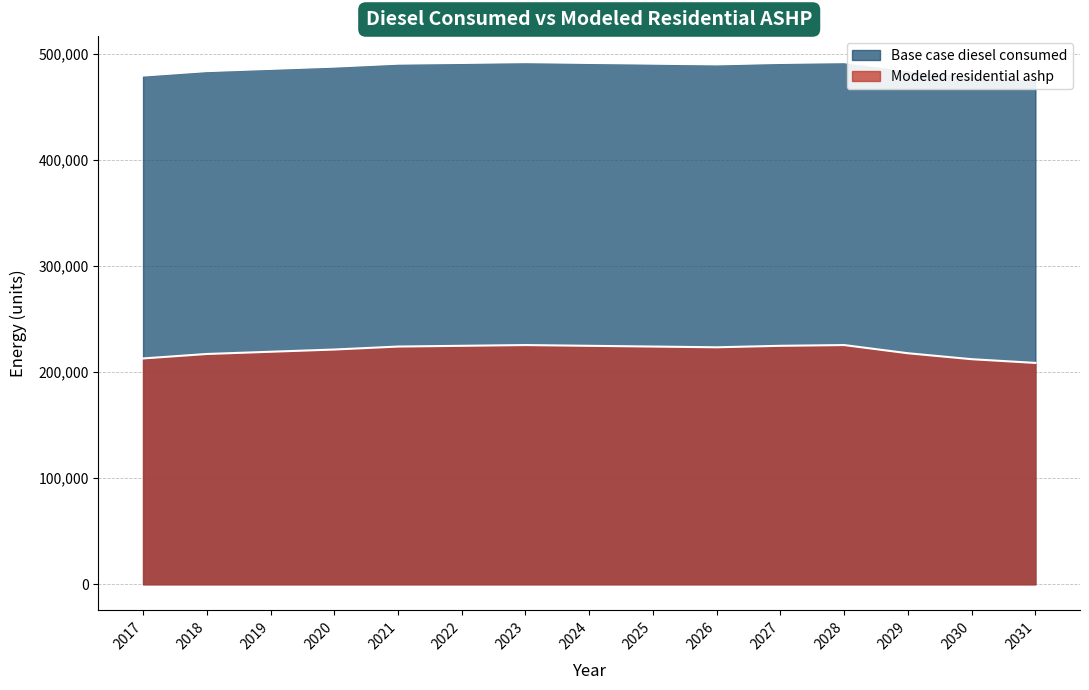

Reading left to right, transcribe all the data shown in this chart.

Base case diesel consumed: 2017=479584.0	2018=483793.0	2019=485898.0	2020=488001.0	2021=490803.0	2022=491507.0	2023=492205.0	2024=491502.0	2025=490802.0	2026=490105.0	2027=491502.0	2028=492205.0	2029=484492.0	2030=478882.0	2031=475376.0
Modeled residential ashp: 2017=212892.8	2018=217101.8	2019=219206.8	2020=221309.8	2021=224111.8	2022=224815.8	2023=225513.8	2024=224810.8	2025=224110.8	2026=223413.8	2027=224810.8	2028=225513.8	2029=217800.8	2030=212190.8	2031=208684.8